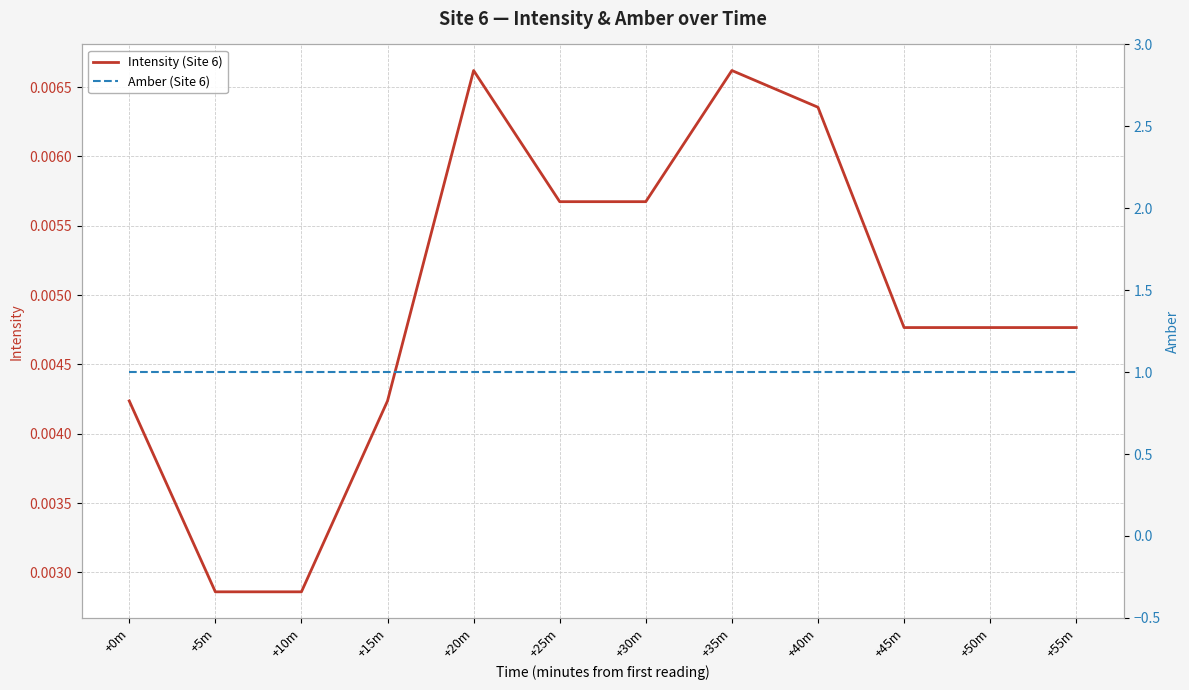

True or false: Intensity (Site 6) and Amber (Site 6) intersect in this chart.

False